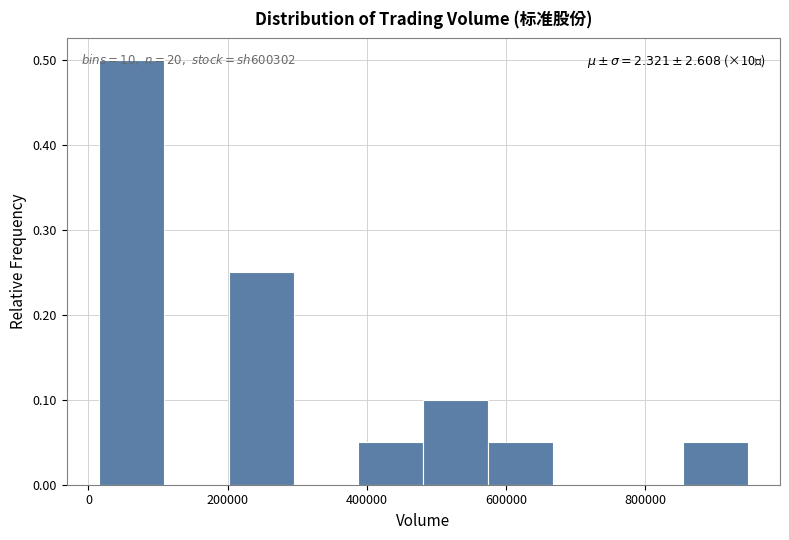

Over which range of the x-axis is the bar tallest?

20000 to 100000